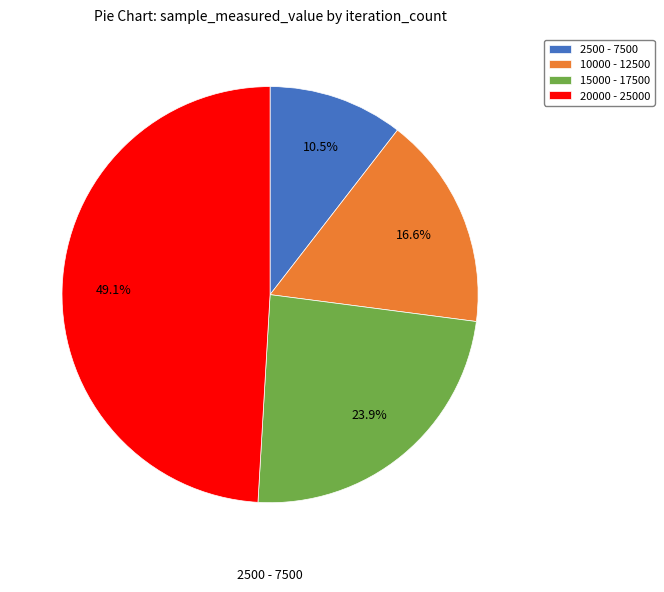

Combined, what portion of the pie is 20000 - 25000 and 10000 - 12500?

65.6%